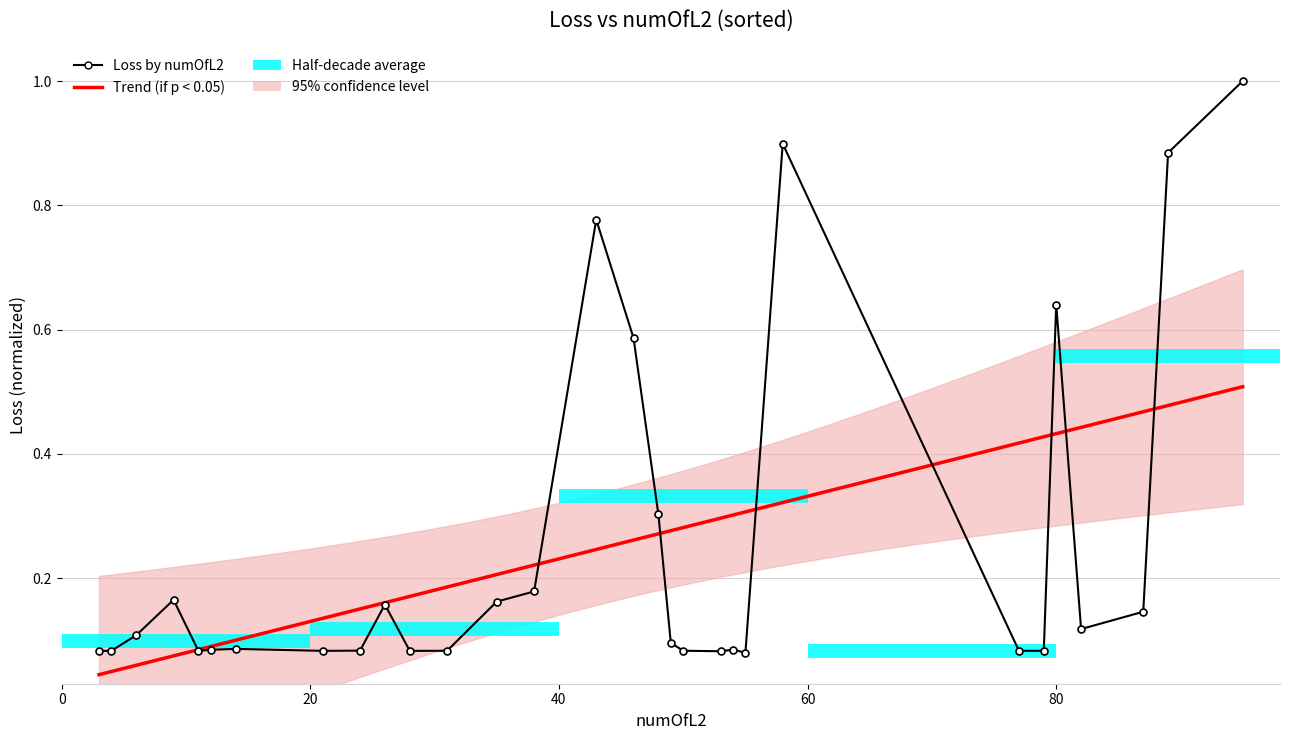

What is the value of the 11th point from the left?

0.1